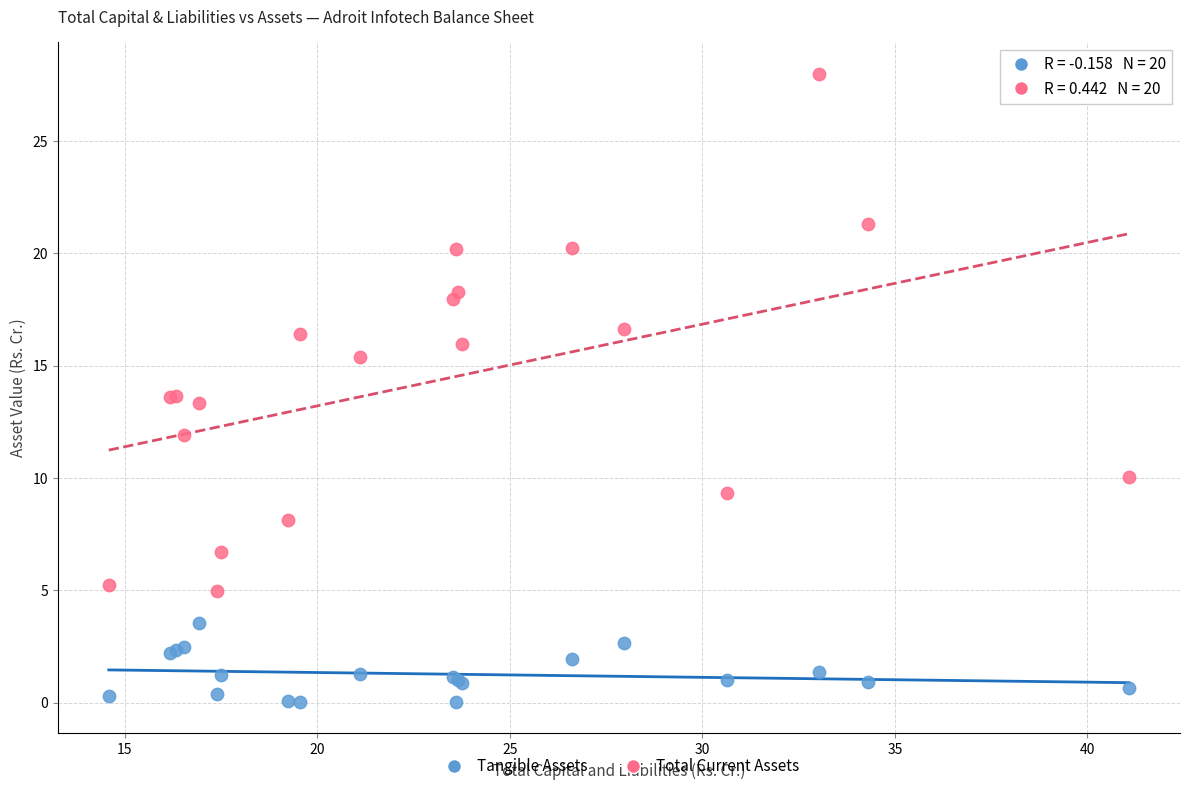

What are all the series names shown in the legend?

Tangible Assets, Total Current Assets